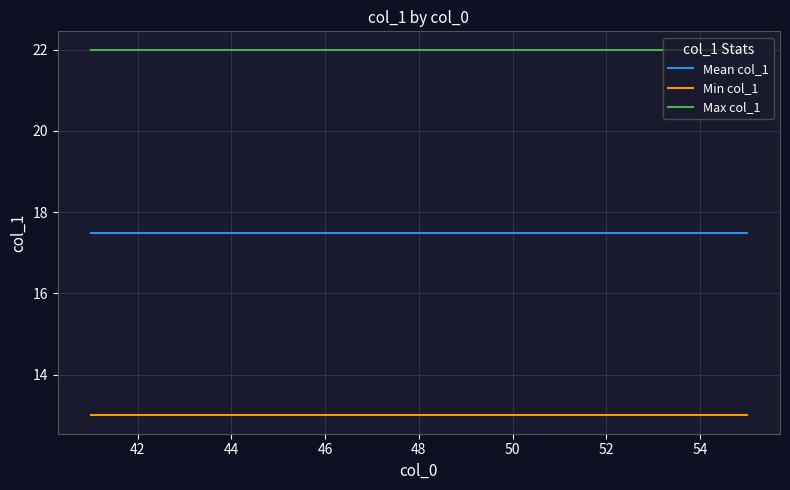

Which series has the largest total across all categories?

Max col_1